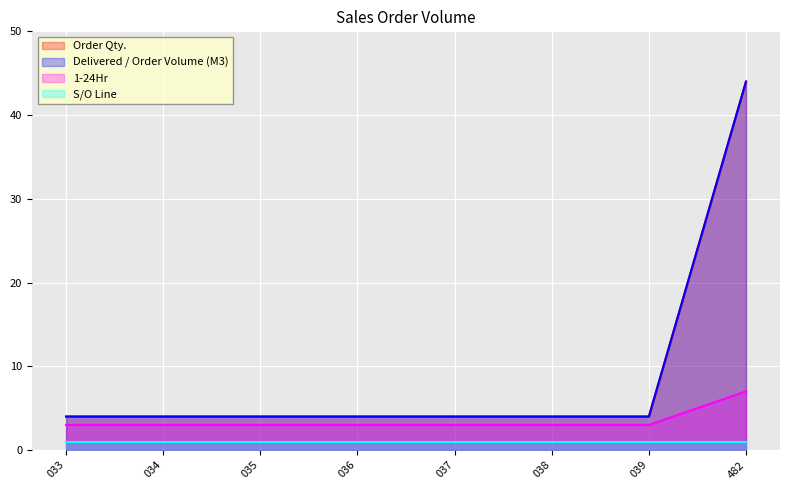

What is the approximate value of 1-24Hr at 033?

3